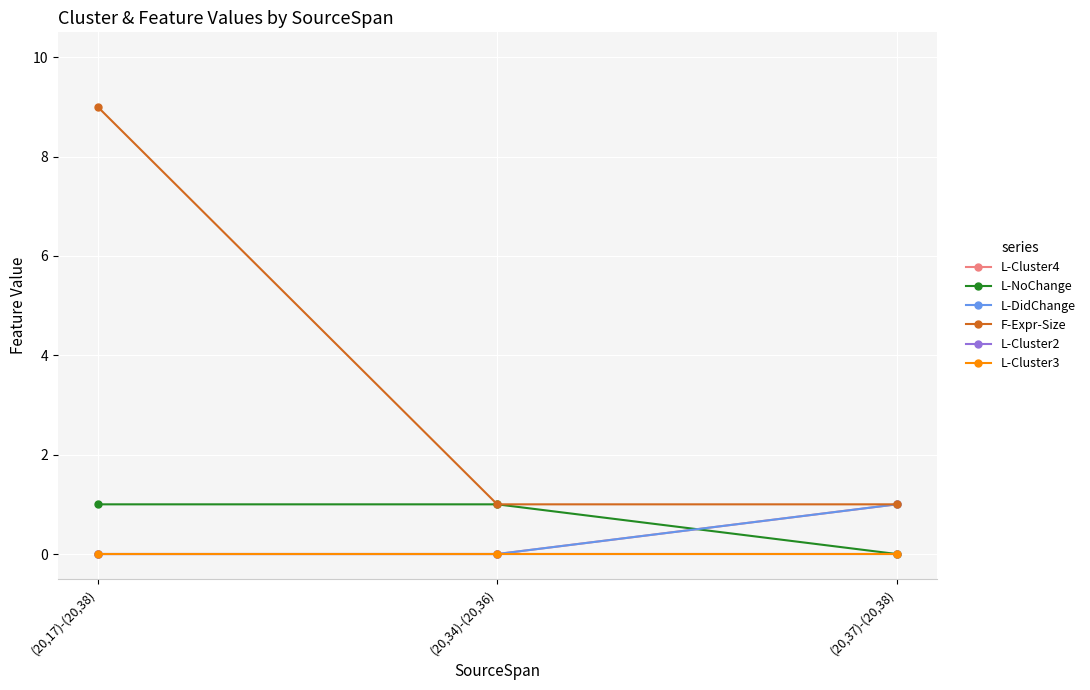

Is this an area chart (filled region under the line)?

No